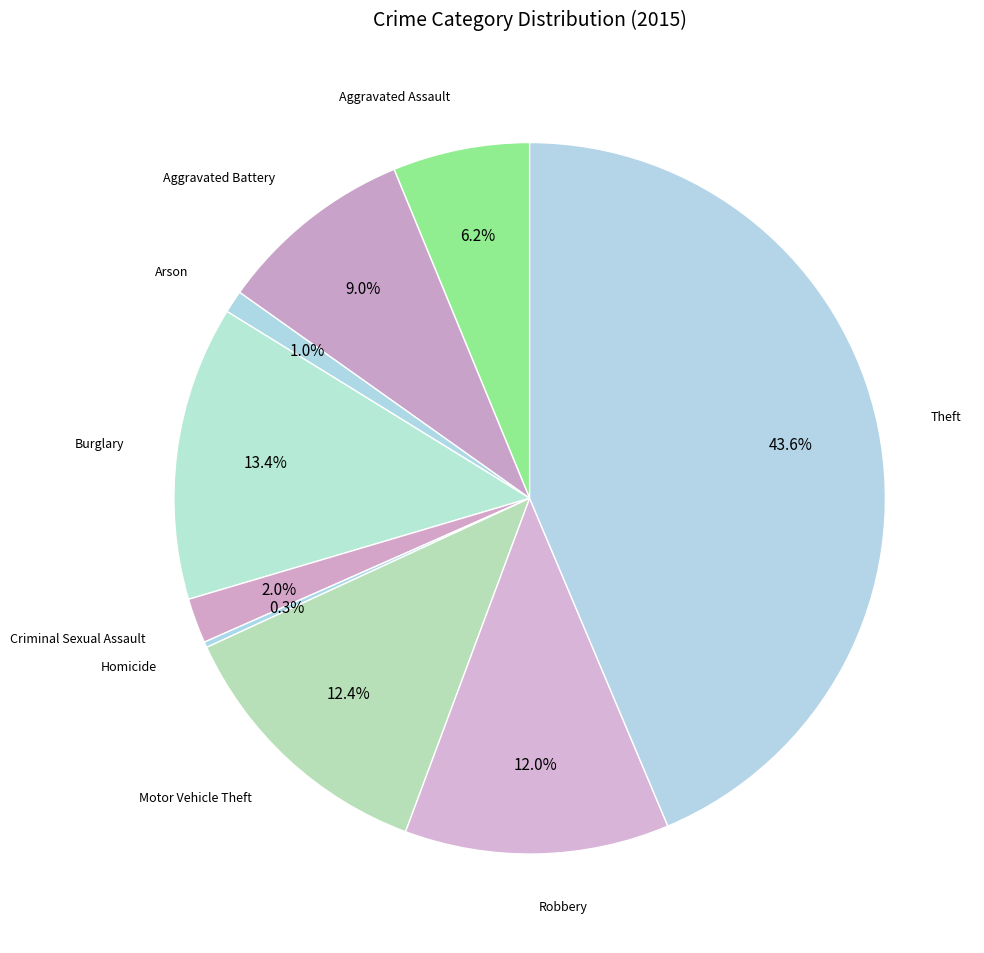

Which category has the biggest portion of the pie?

Theft